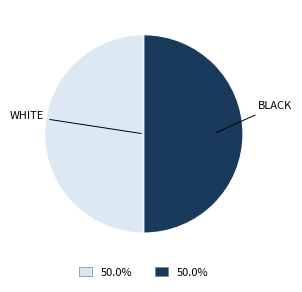

How many slices are in this pie chart?

2